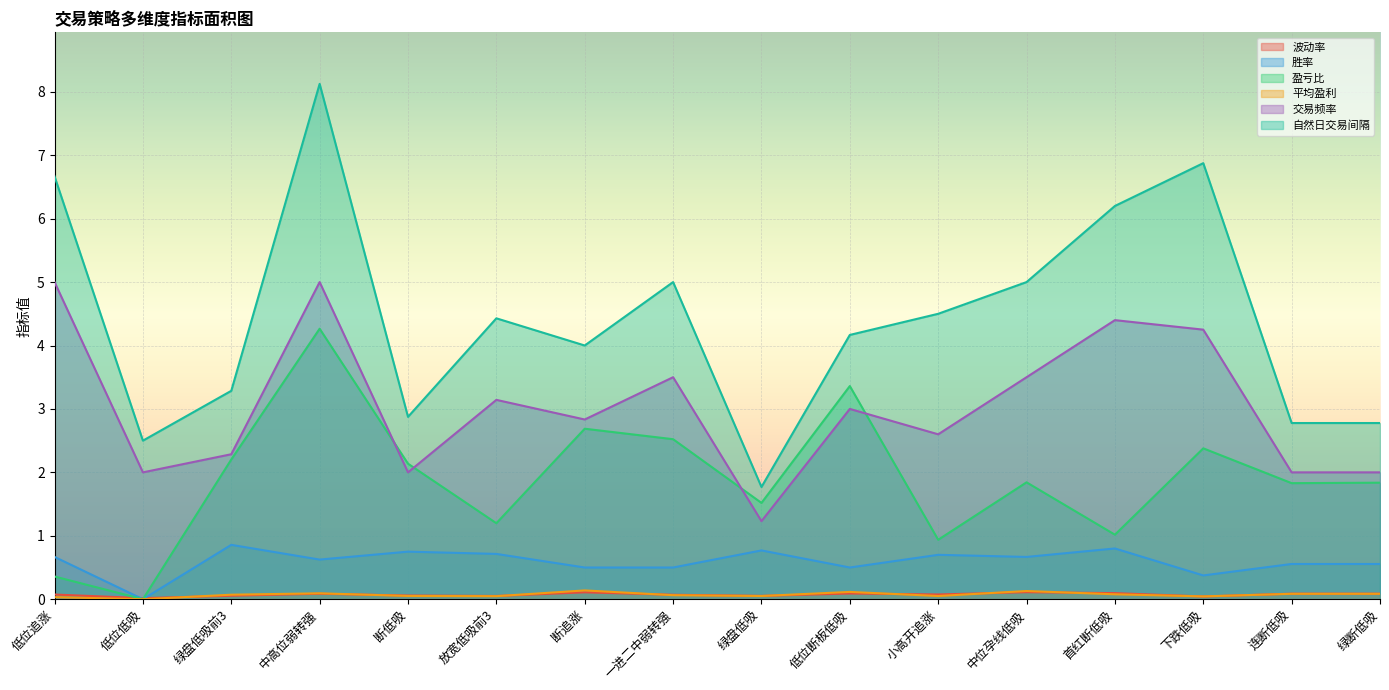

At which label does 平均盈利 reach its peak?

断追涨